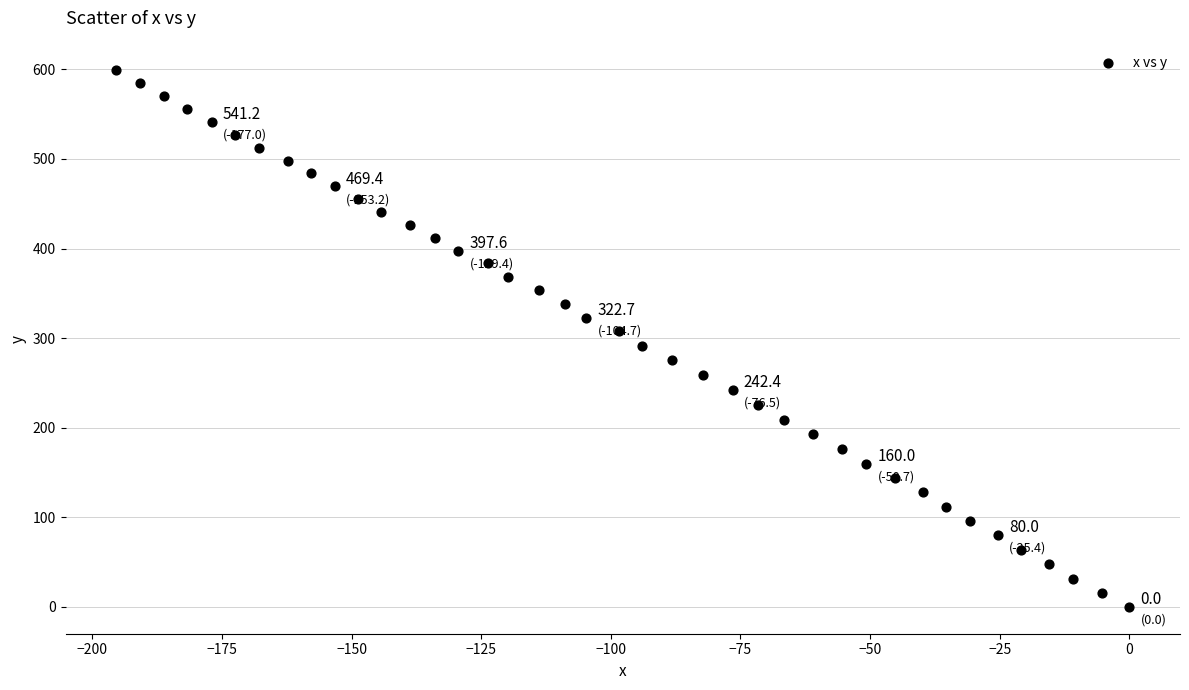

What is the range of Y values (max minus min)?

599.0